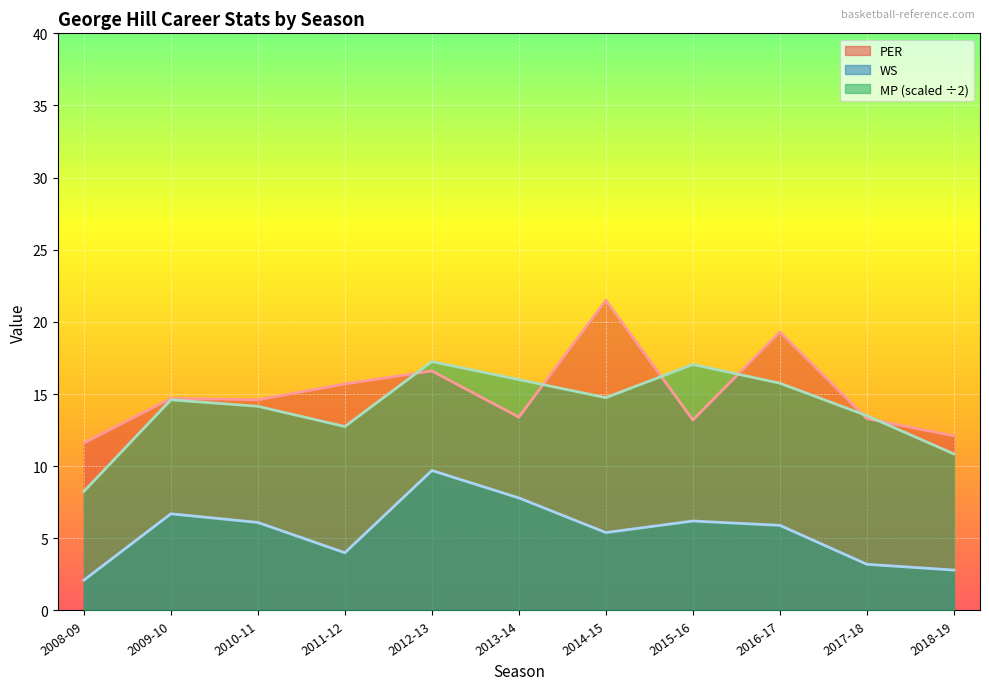

True or false: MP and WS intersect in this chart.

False